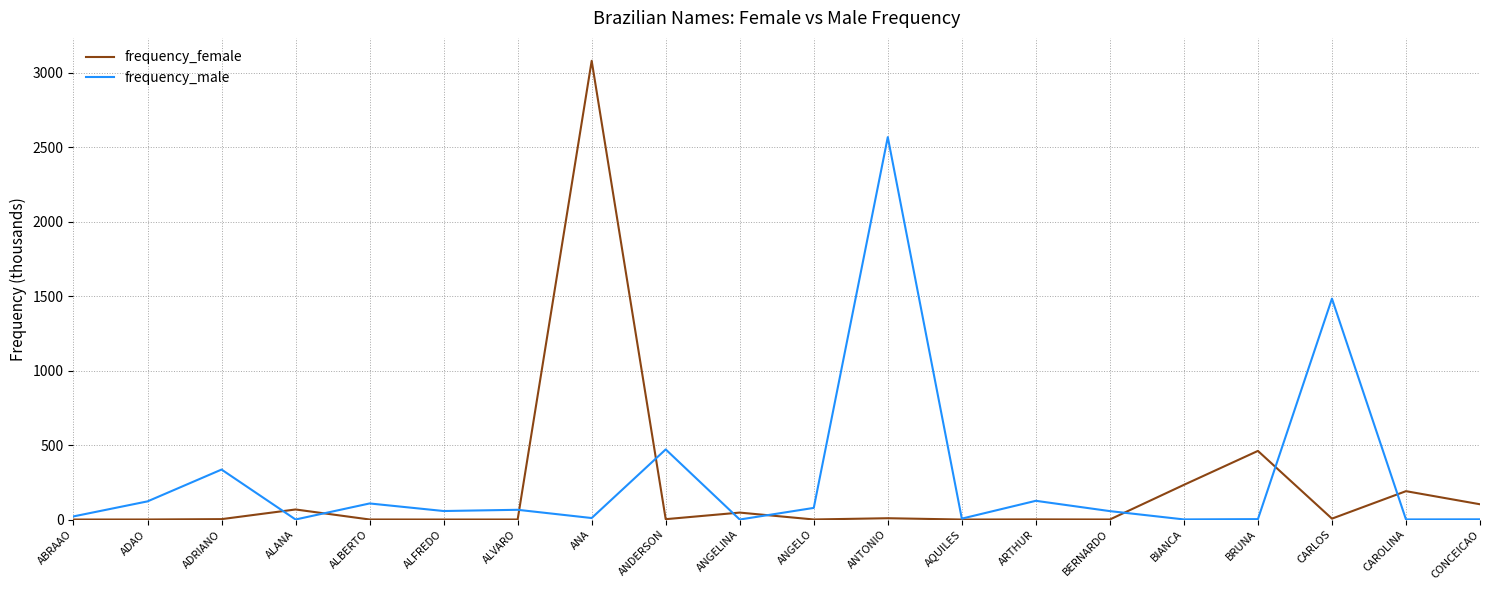

The frequency_male series shows 78.1 at ANGELO. True or false?

True